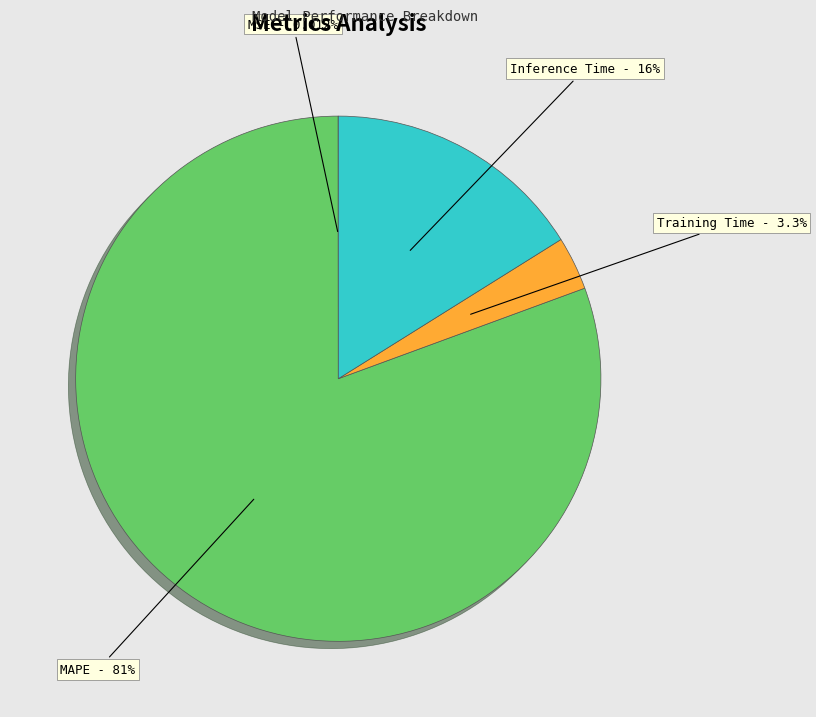

Is there any slice that represents more than half of the pie?

Yes